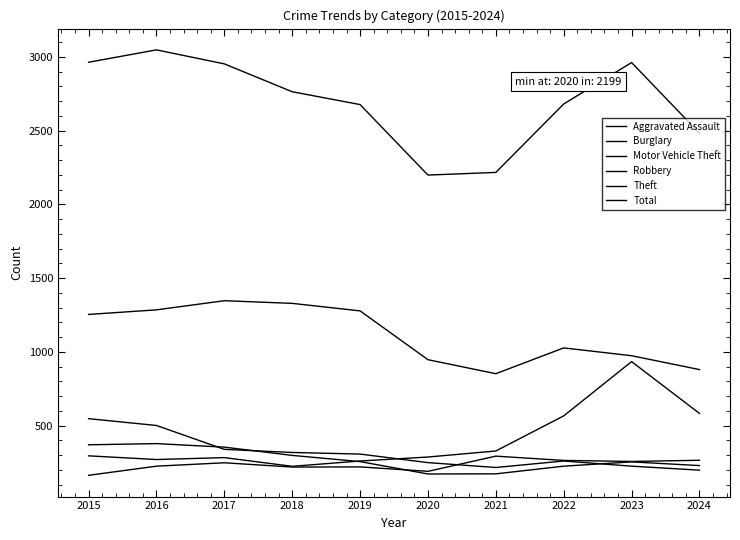

Is this an area chart (filled region under the line)?

No